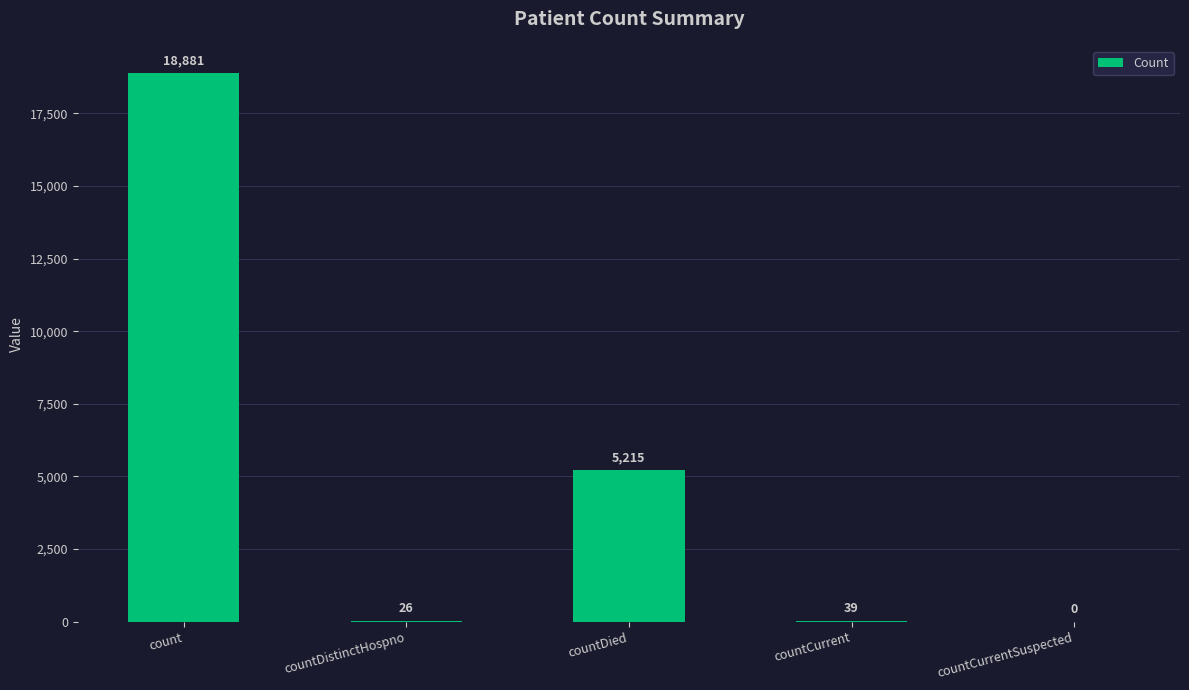

What is the sum of all values?

24161